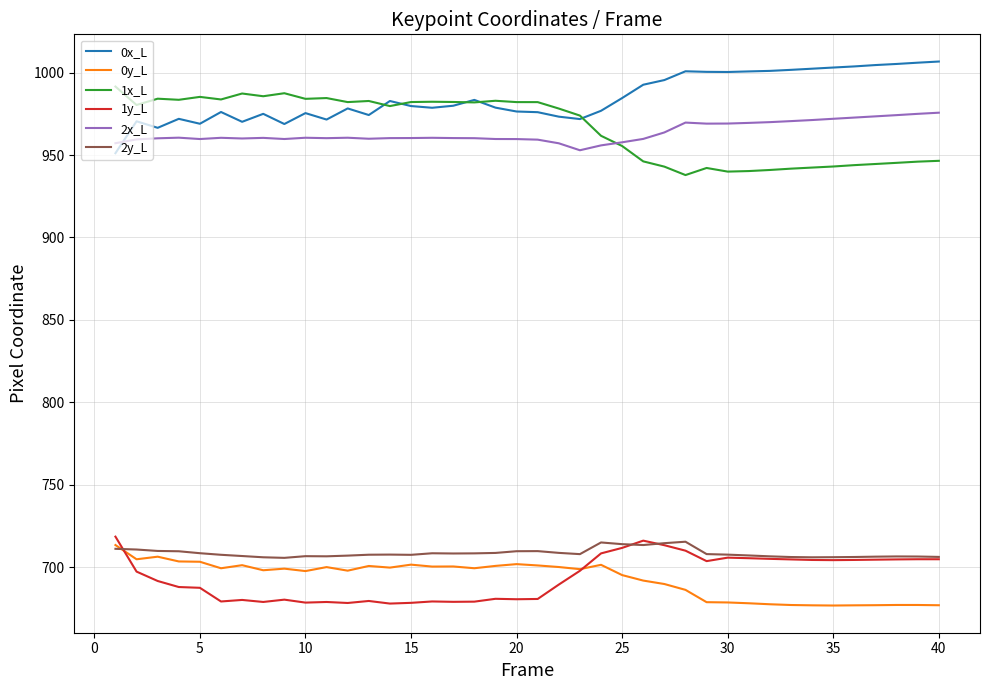

What is the highest value of the 2x_L series?

975.7